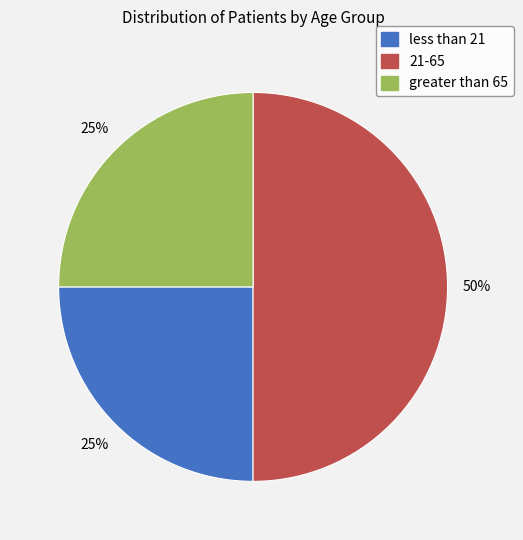

Approximately how many times larger is the value at 21-65 compared to less than 21?

2.0